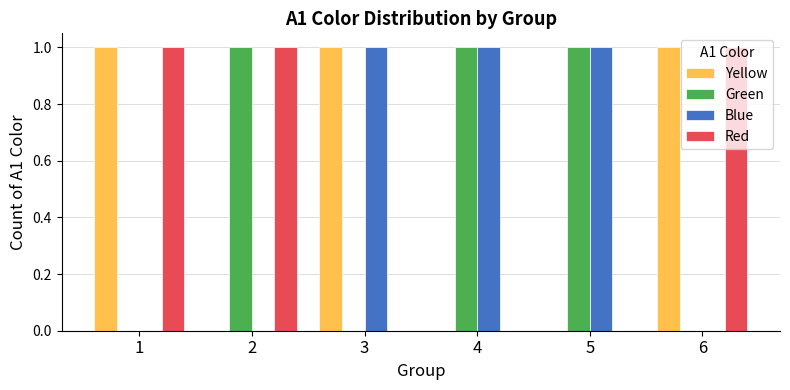

Read the Blue value at 4.

1